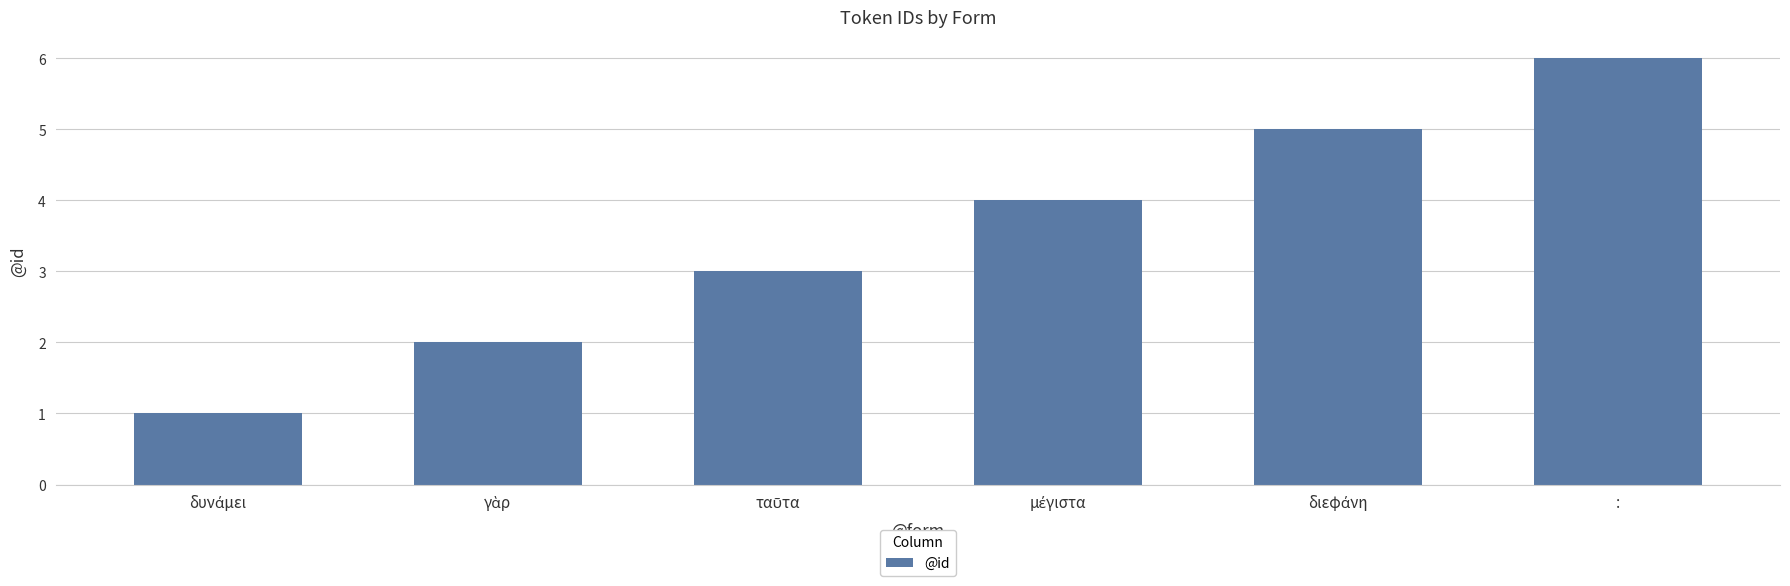

What is the label of the 1st bar from the right?

: